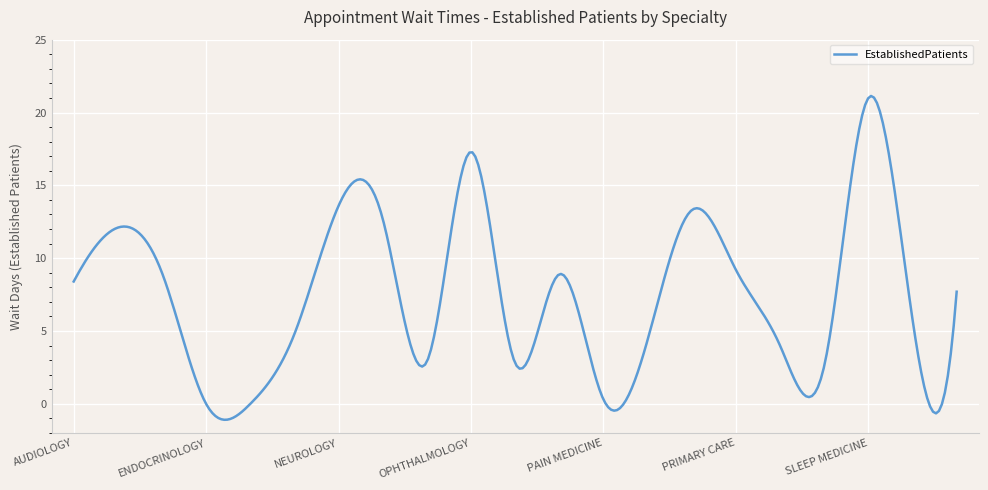

What is the smallest value displayed?

-1.1